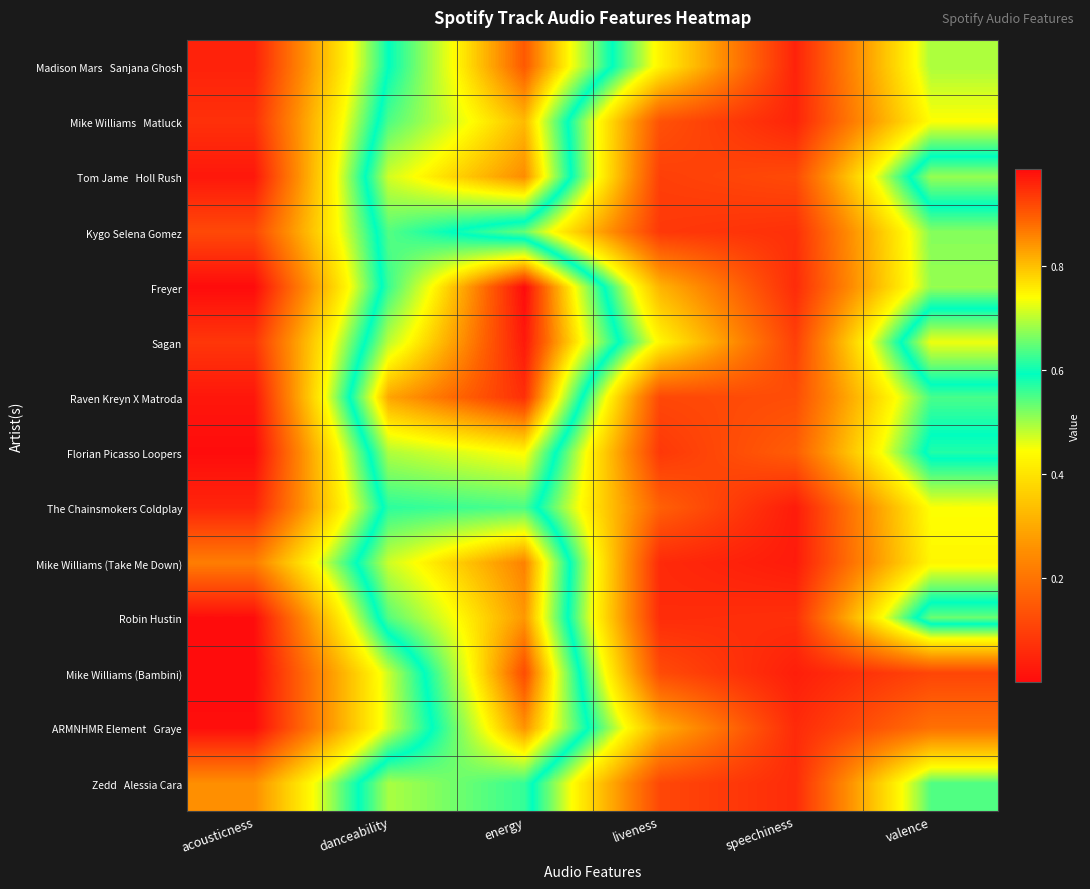

Which label corresponds to the largest value in the chart?

energy